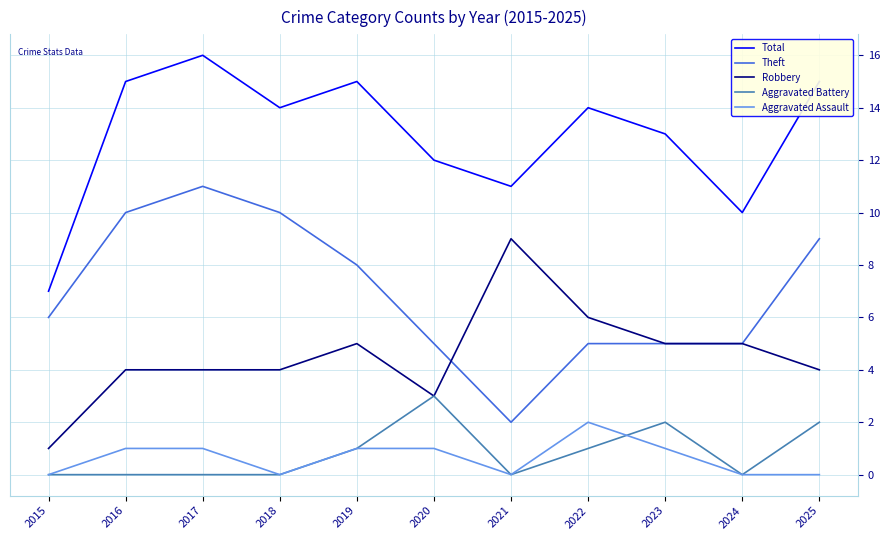

Where is Theft nearest to the value 6?

2015